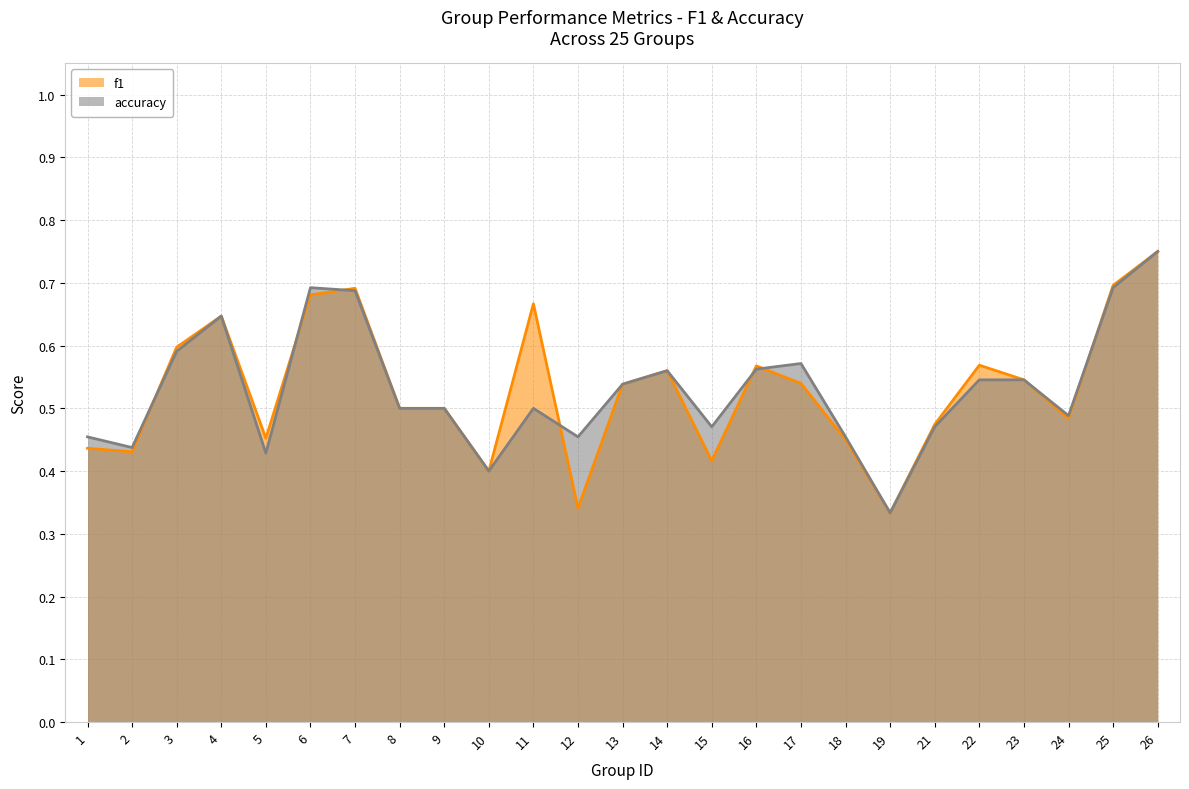

The accuracy series shows 0.5 at 25. True or false?

False